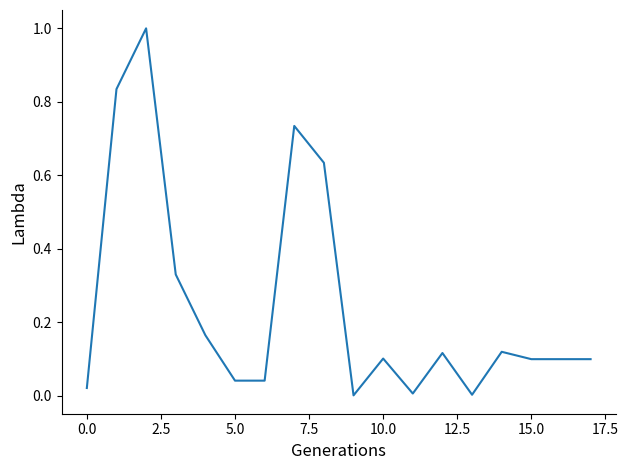

What is the greatest value displayed?

1.0